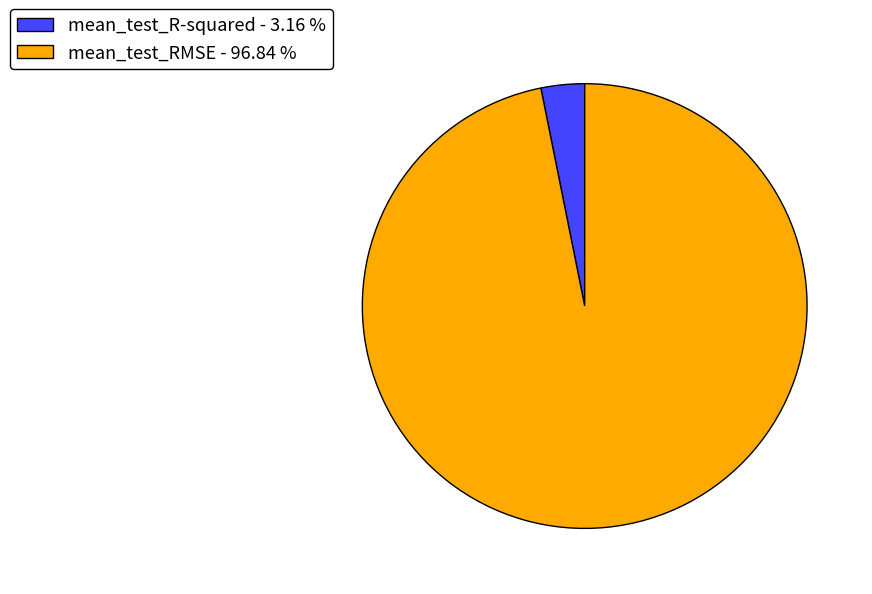

What is the largest slice in the pie chart?

mean_test_RMSE